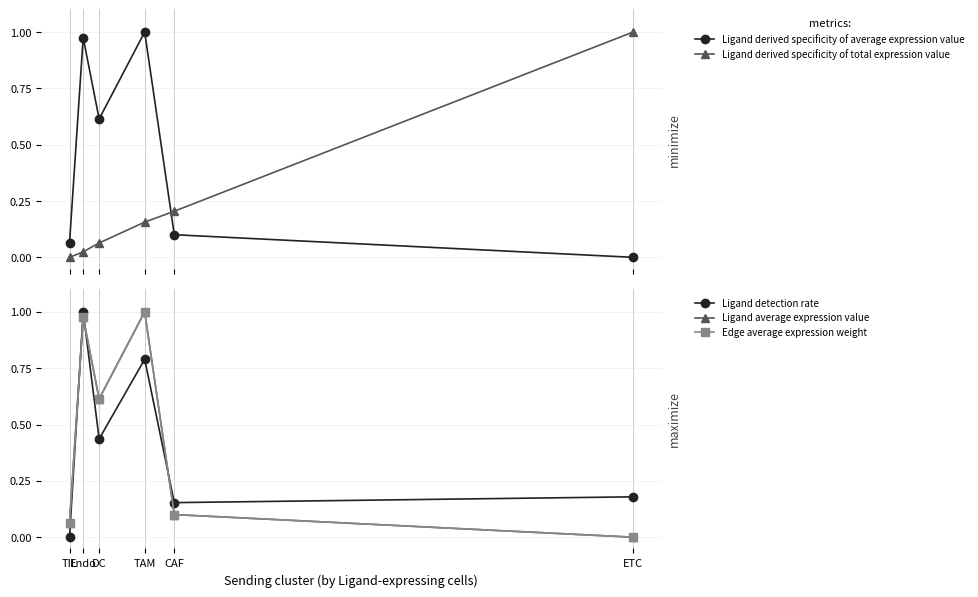

True or false: Ligand detection rate and Edge average expression weight cross at least once.

True